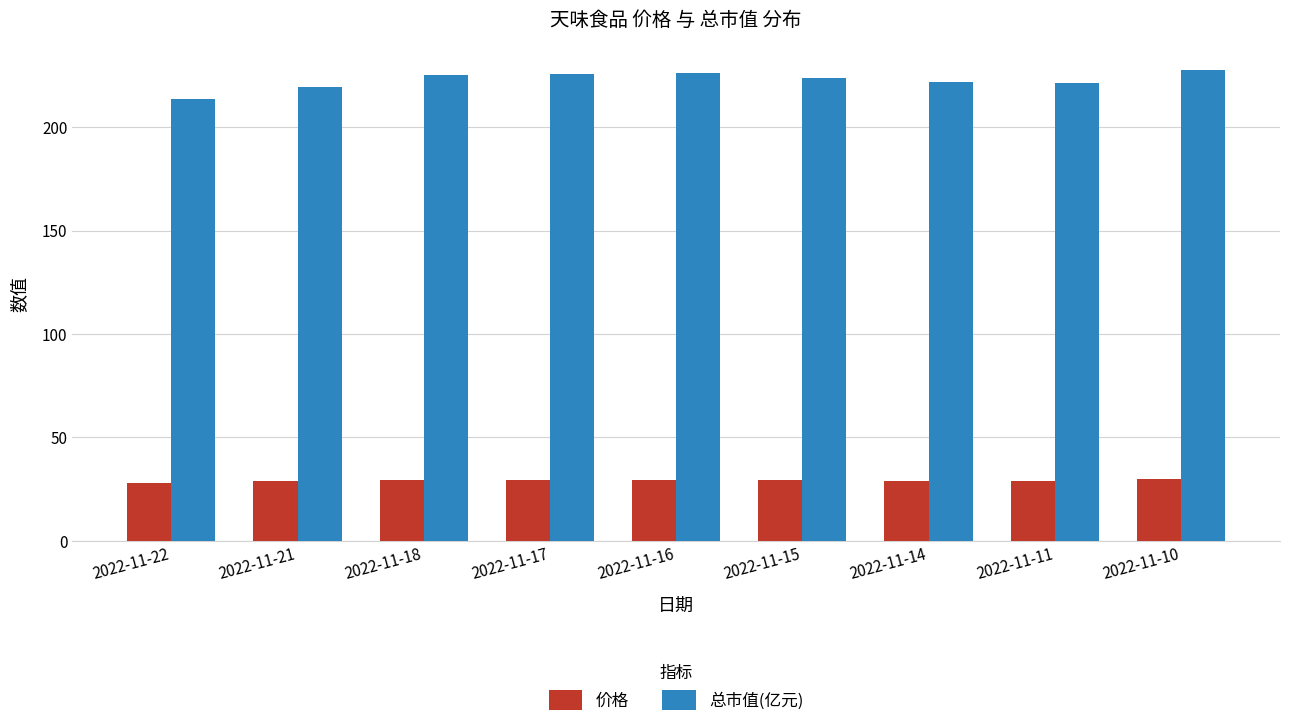

The value of 价格 at 2022-11-21 is 14.7. True or false?

False